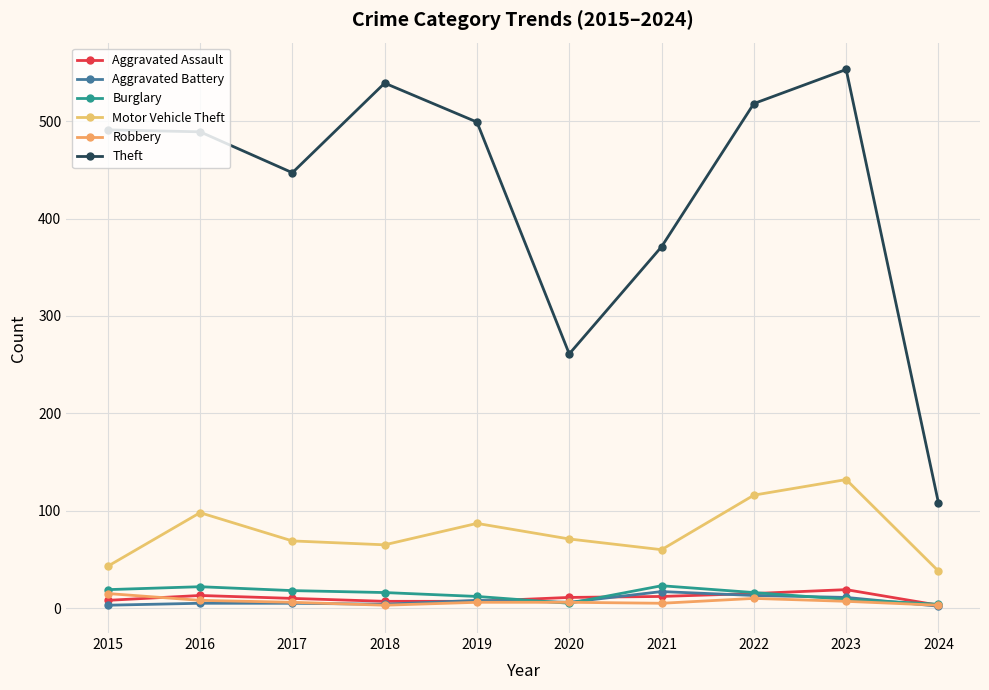

Is the value of Motor Vehicle Theft at 2018 greater than the value of Aggravated Assault at 2024?

Yes